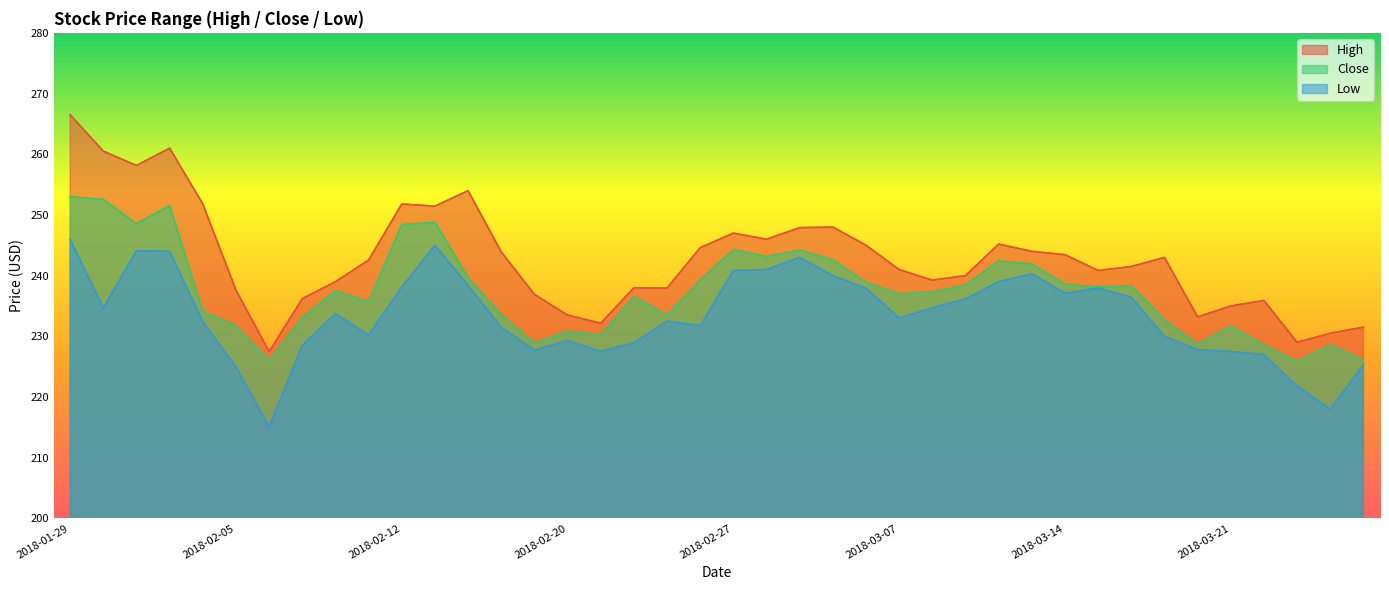

Reading left to right, transcribe all the data shown in this chart.

High: 2018-01-29=266.5	2018-01-30=260.5	2018-01-31=258.1	2018-02-01=261.0	2018-02-02=251.8	2018-02-05=237.6	2018-02-06=227.4	2018-02-07=236.2	2018-02-08=239.0	2018-02-09=242.6	2018-02-12=251.8	2018-02-14=251.4	2018-02-15=254.0	2018-02-16=243.9	2018-02-19=236.9	2018-02-20=233.5	2018-02-21=232.1	2018-02-22=238.0	2018-02-23=237.9	2018-02-26=244.6	2018-02-27=247.0	2018-02-28=246.0	2018-03-01=247.9	2018-03-05=248.0	2018-03-06=245.0	2018-03-07=241.0	2018-03-08=239.2	2018-03-09=240.0	2018-03-12=245.2	2018-03-13=244.0	2018-03-14=243.4	2018-03-15=240.9	2018-03-16=241.5	2018-03-19=243.0	2018-03-20=233.2	2018-03-21=235.0	2018-03-22=235.9	2018-03-23=229.0	2018-03-26=230.5	2018-03-27=231.5
Low: 2018-01-29=245.9	2018-01-30=234.6	2018-01-31=244.1	2018-02-01=244.0	2018-02-02=232.4	2018-02-05=224.9	2018-02-06=215.1	2018-02-07=228.5	2018-02-08=233.8	2018-02-09=230.2	2018-02-12=238.1	2018-02-14=245.0	2018-02-15=238.4	2018-02-16=231.5	2018-02-19=227.7	2018-02-20=229.3	2018-02-21=227.5	2018-02-22=228.9	2018-02-23=232.5	2018-02-26=231.8	2018-02-27=240.9	2018-02-28=241.0	2018-03-01=243.0	2018-03-05=240.0	2018-03-06=237.9	2018-03-07=233.0	2018-03-08=234.7	2018-03-09=236.1	2018-03-12=239.0	2018-03-13=240.3	2018-03-14=237.1	2018-03-15=237.9	2018-03-16=236.4	2018-03-19=230.0	2018-03-20=227.8	2018-03-21=227.5	2018-03-22=227.0	2018-03-23=221.8	2018-03-26=218.0	2018-03-27=225.3
Close: 2018-01-29=253.0	2018-01-30=252.6	2018-01-31=248.6	2018-02-01=251.6	2018-02-02=234.1	2018-02-05=231.8	2018-02-06=226.0	2018-02-07=233.1	2018-02-08=237.5	2018-02-09=235.7	2018-02-12=248.4	2018-02-14=248.8	2018-02-15=239.7	2018-02-16=233.6	2018-02-19=228.9	2018-02-20=230.9	2018-02-21=230.2	2018-02-22=236.6	2018-02-23=233.4	2018-02-26=239.2	2018-02-27=244.3	2018-02-28=243.1	2018-03-01=244.2	2018-03-05=242.6	2018-03-06=238.9	2018-03-07=237.0	2018-03-08=237.4	2018-03-09=238.4	2018-03-12=242.4	2018-03-13=241.9	2018-03-14=238.6	2018-03-15=238.1	2018-03-16=238.4	2018-03-19=232.7	2018-03-20=228.7	2018-03-21=231.7	2018-03-22=228.6	2018-03-23=225.9	2018-03-26=228.6	2018-03-27=226.1